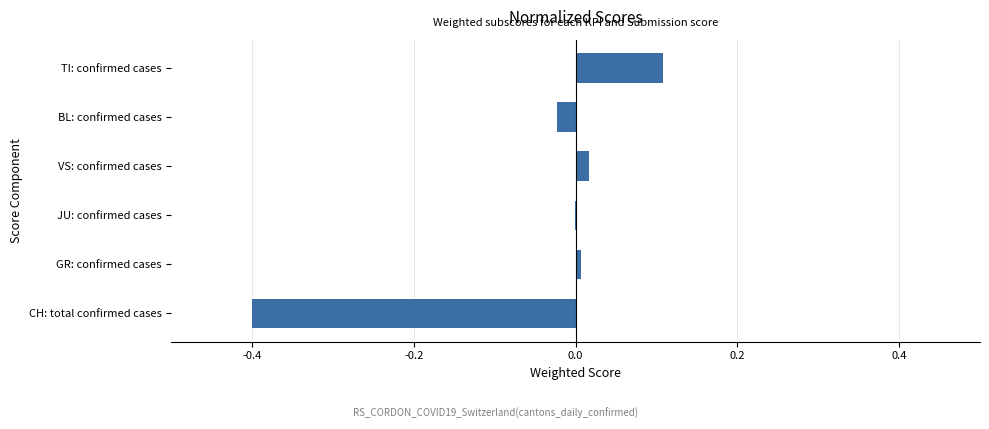

How many distinct data groups are displayed?

1